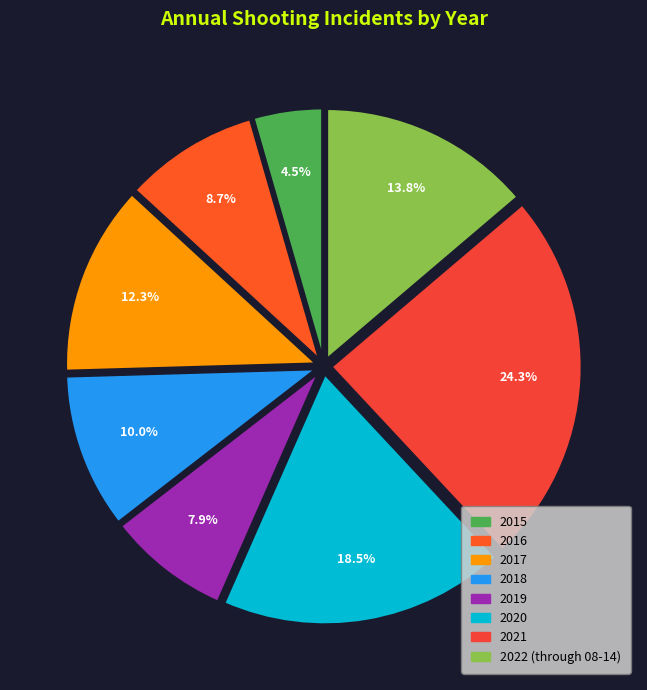

Which slice is the smallest?

2015